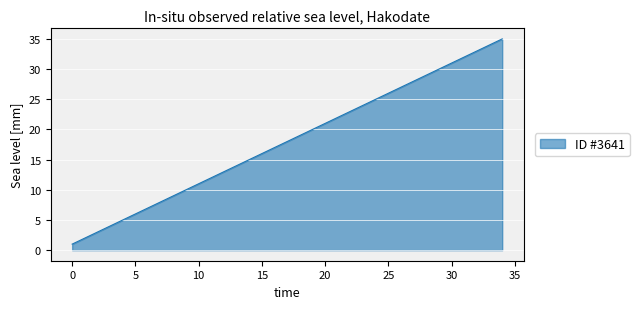

What is the smallest value displayed?

1